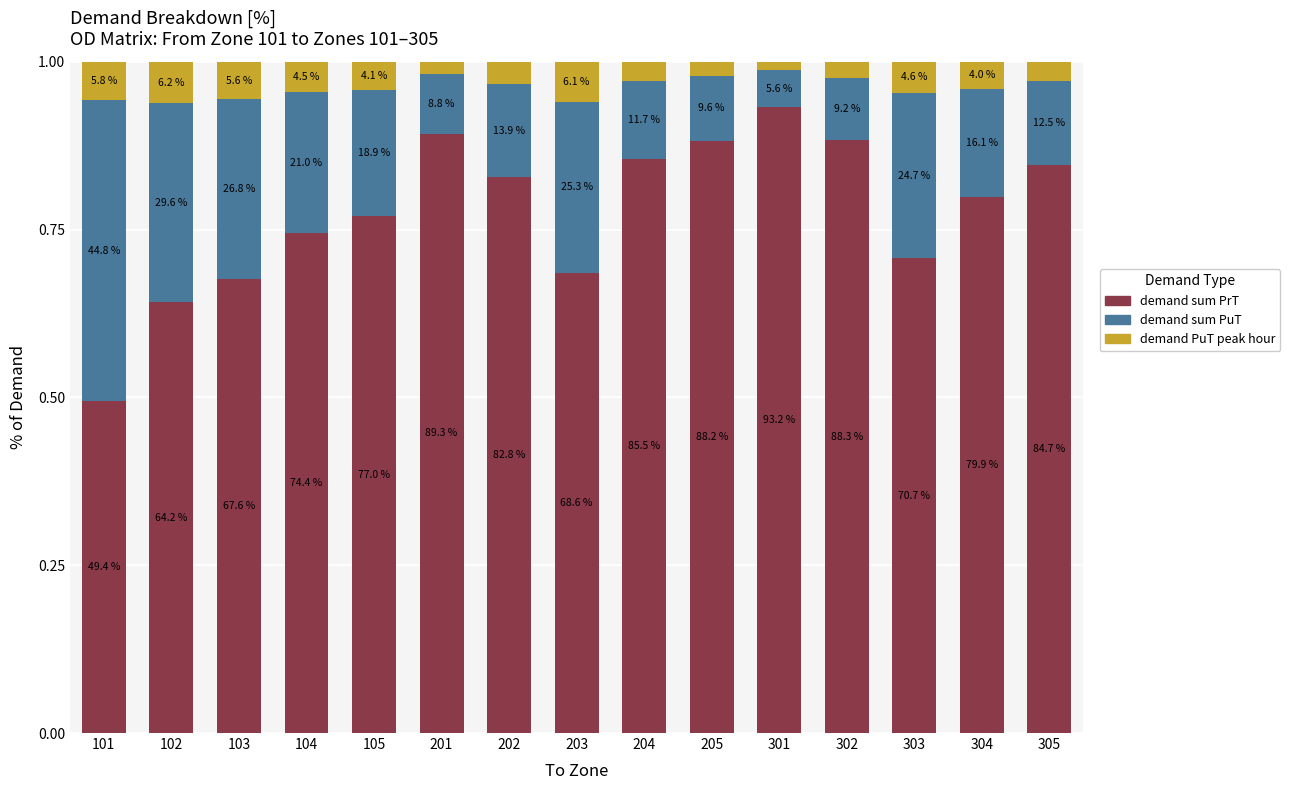

At how many categories does at least one series exceed 0?

15